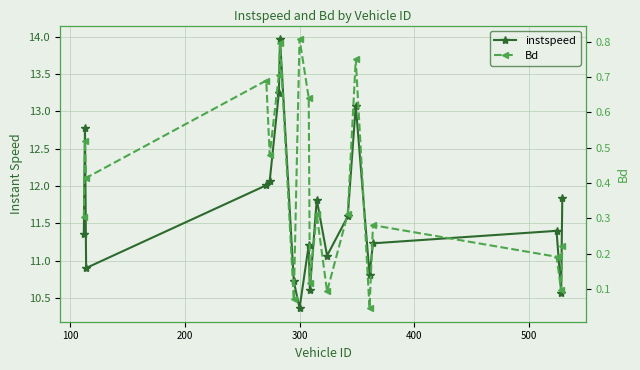

At how many categories does at least one series exceed 6?

20